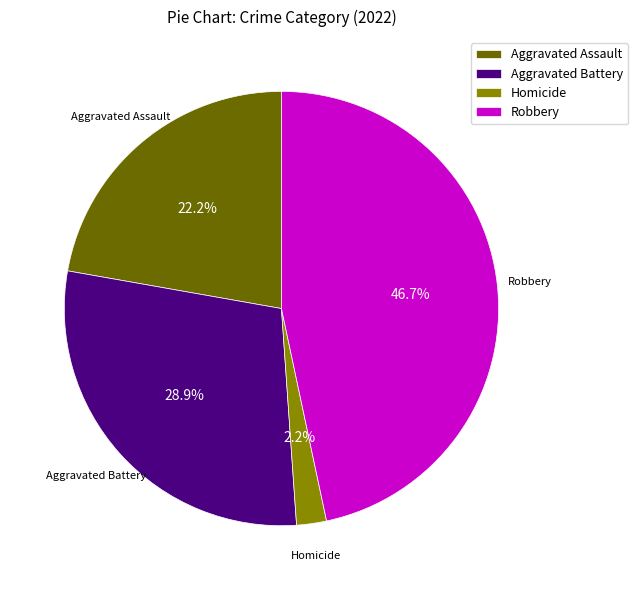

How many segments does this pie chart have?

4